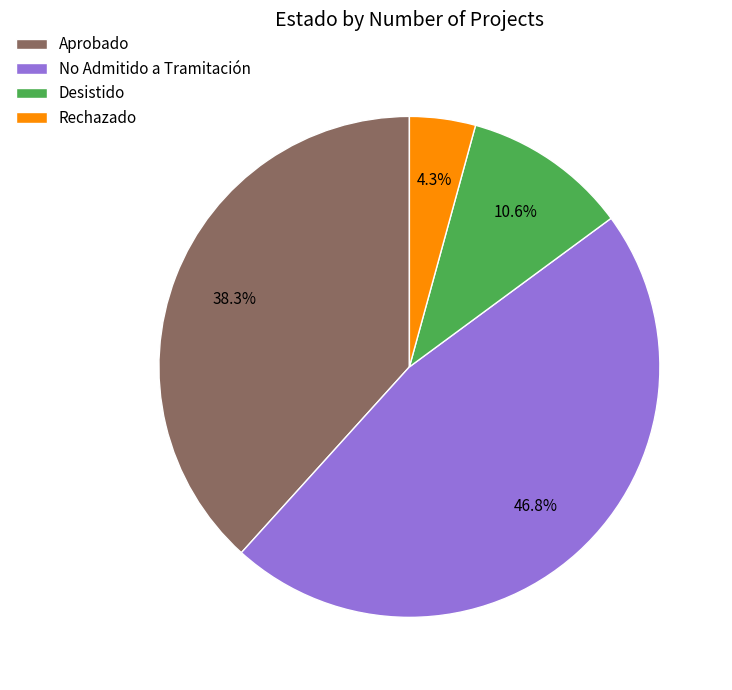

Which has a higher value, No Admitido a Tramitación or Desistido?

No Admitido a Tramitación